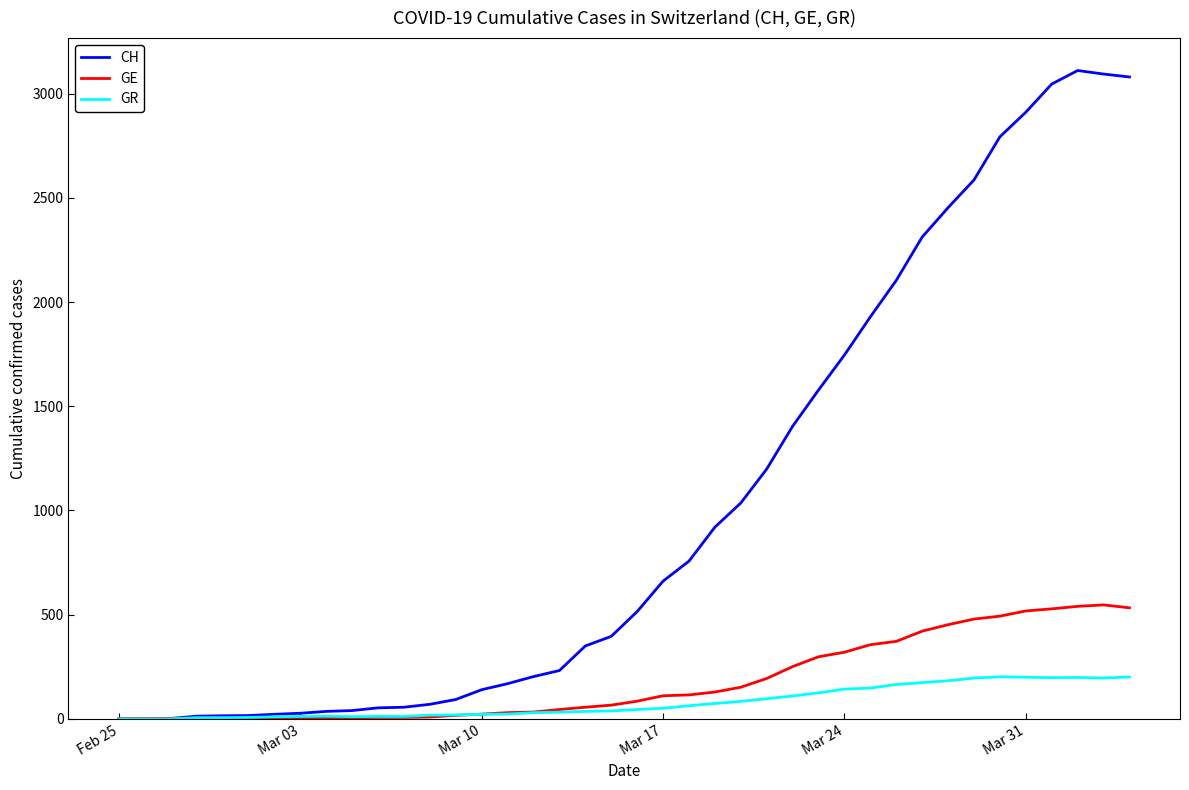

Which series has the largest range (max minus min)?

CH